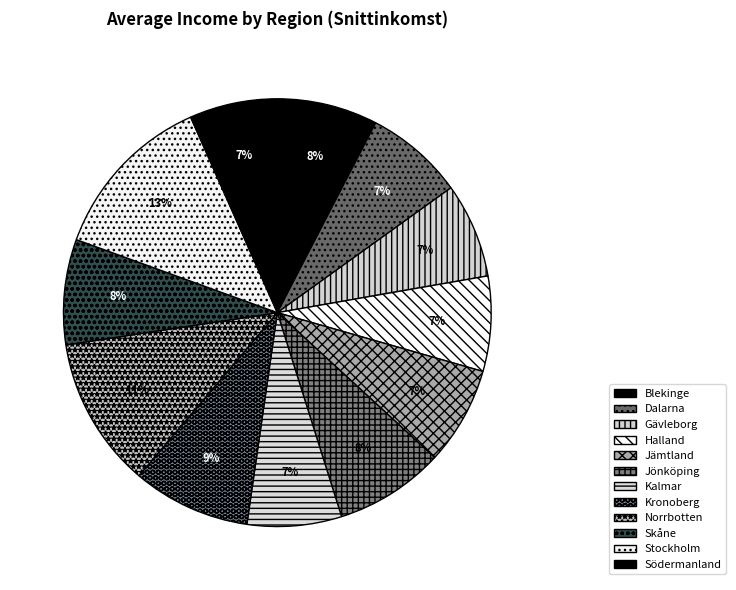

Which category has the biggest portion of the pie?

Stockholm